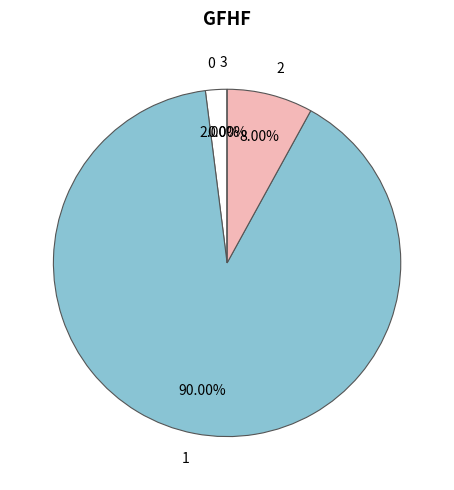

Is the sum of 1 and 0 greater than half?

Yes